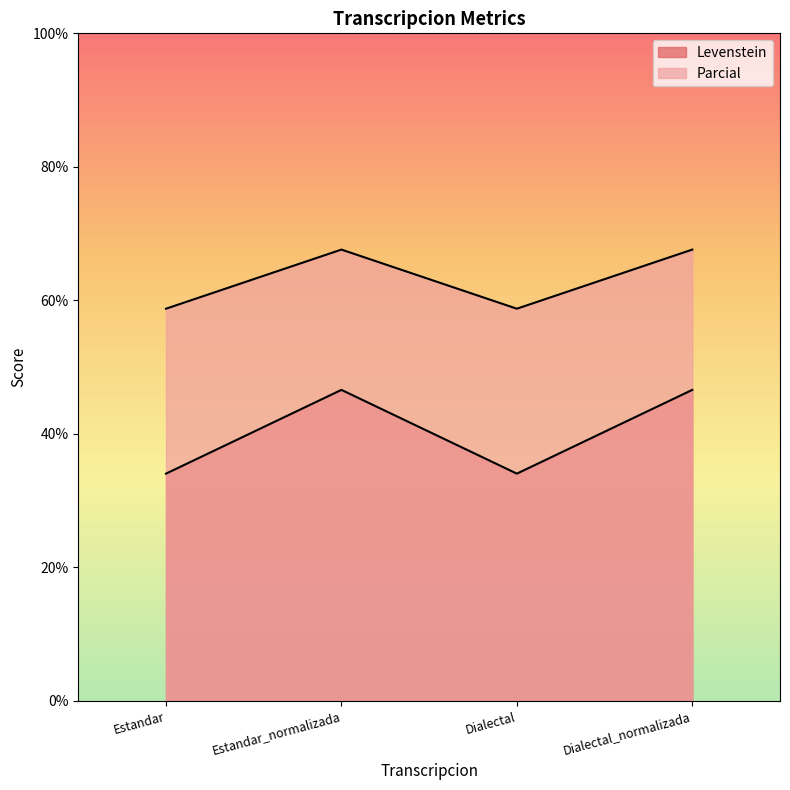

How many values in the Levenstein series exceed 46?

2